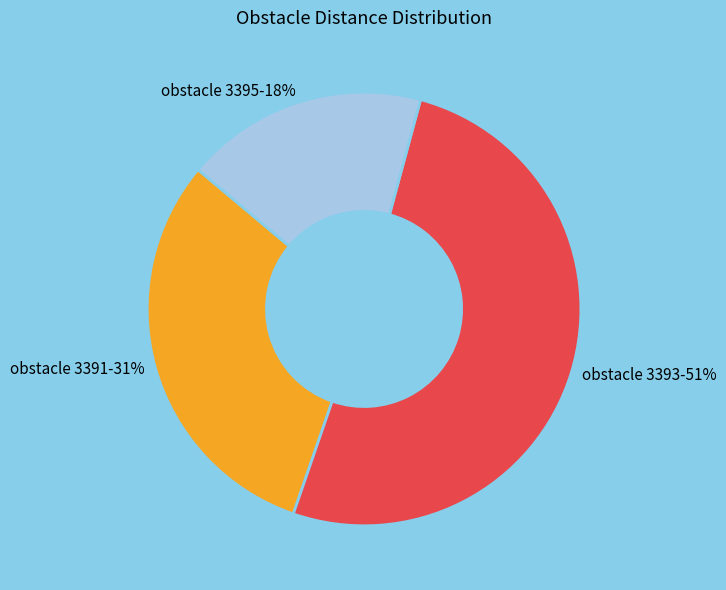

Approximately how many times larger is the value at obstacle 3391-31% compared to obstacle 3395-18%?

1.7